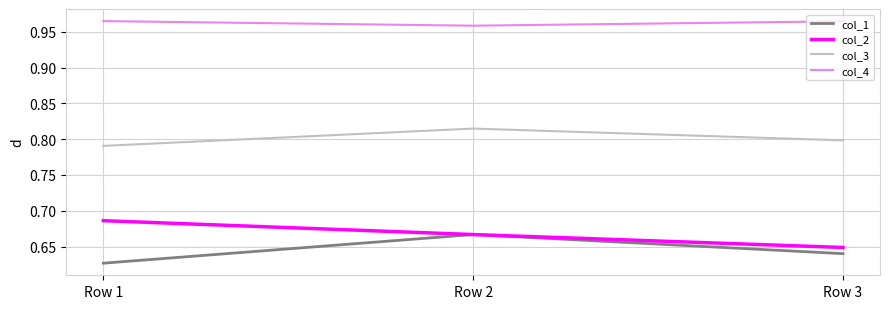

Which category has the highest value in the col_3 series?

Row 2